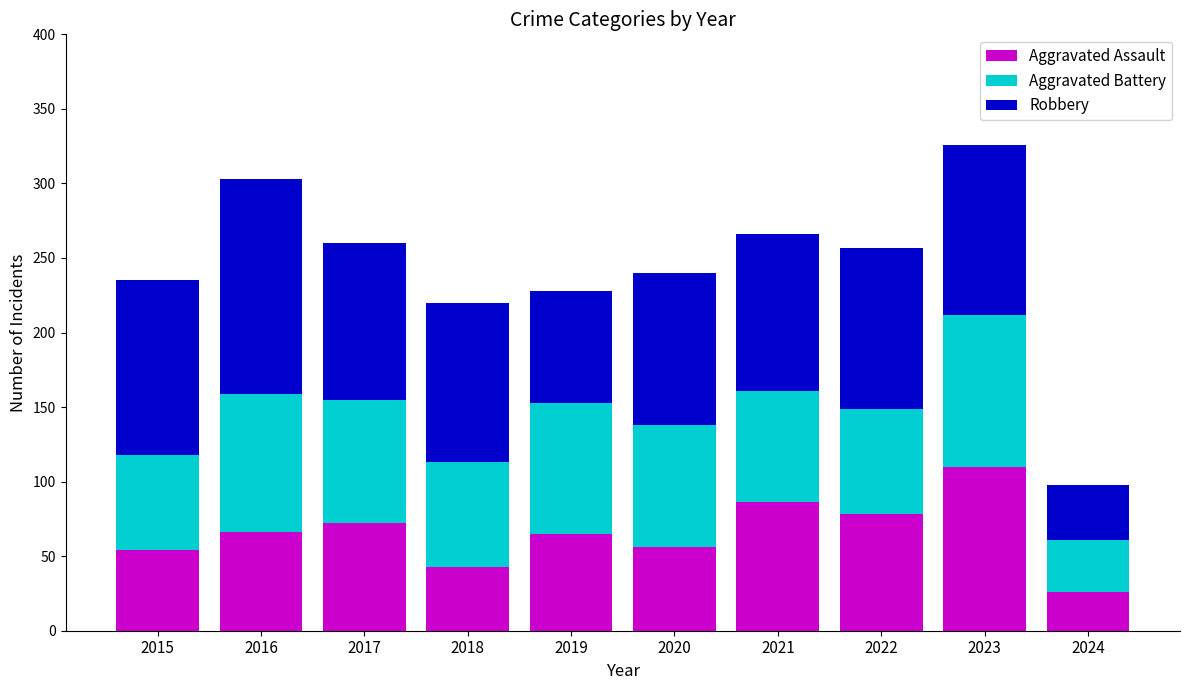

Count the number of categories in the chart.

10